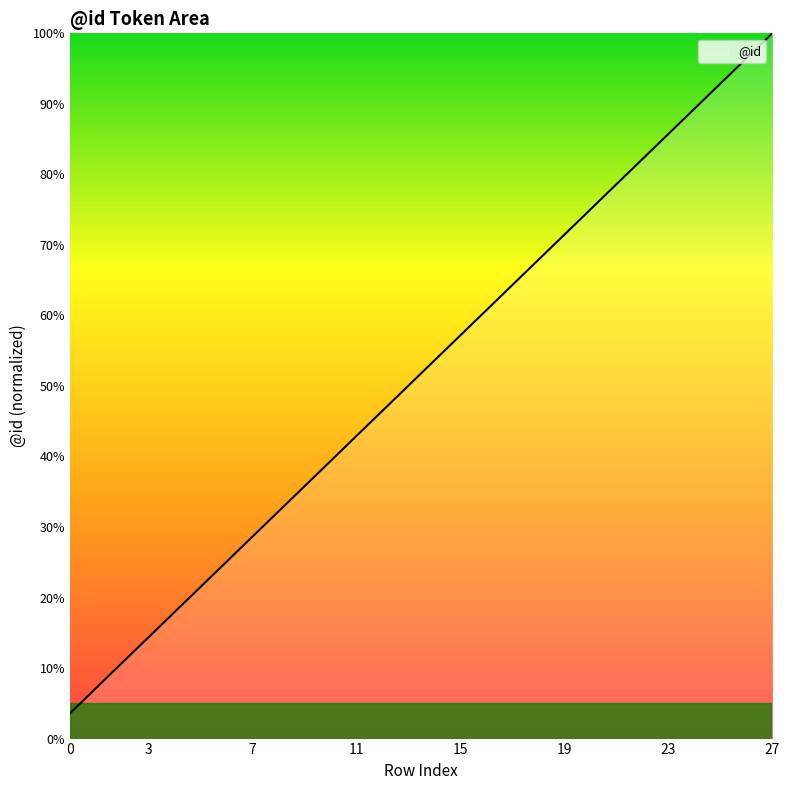

Reading right to left, list all the values displayed in this chart.

100.0	96.4	92.9	89.3	85.7	82.1	78.6	75.0	71.4	67.9	64.3	60.7	57.1	53.6	50.0	46.4	42.9	39.3	35.7	32.1	28.6	25.0	21.4	17.9	14.3	10.7	7.1	3.6